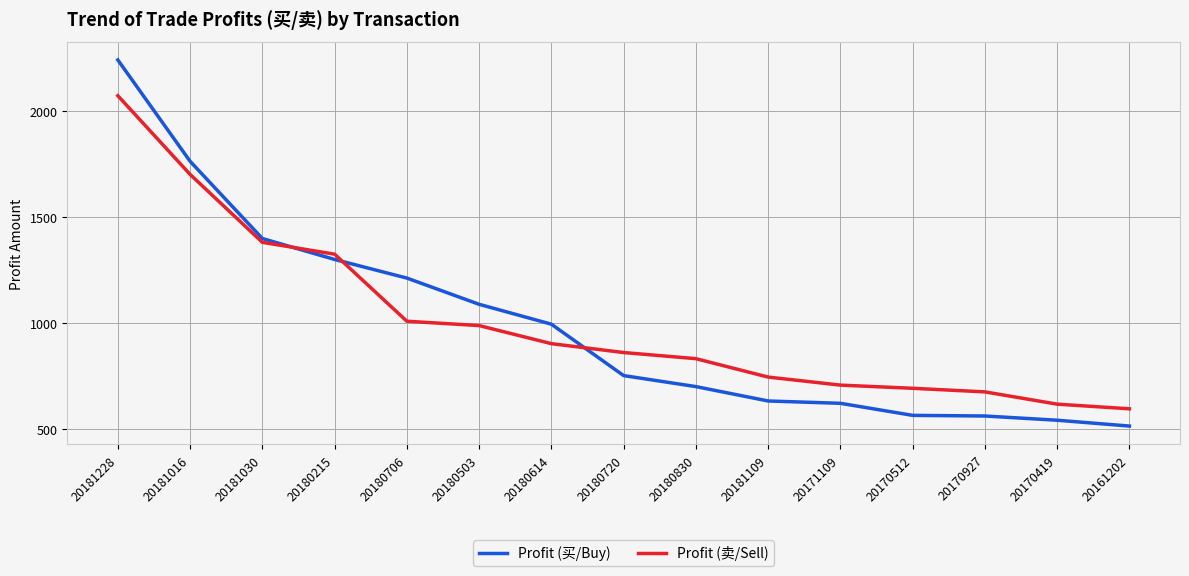

Between 20180830 and 20170419, which series saw the biggest shift?

Profit (卖/Sell)